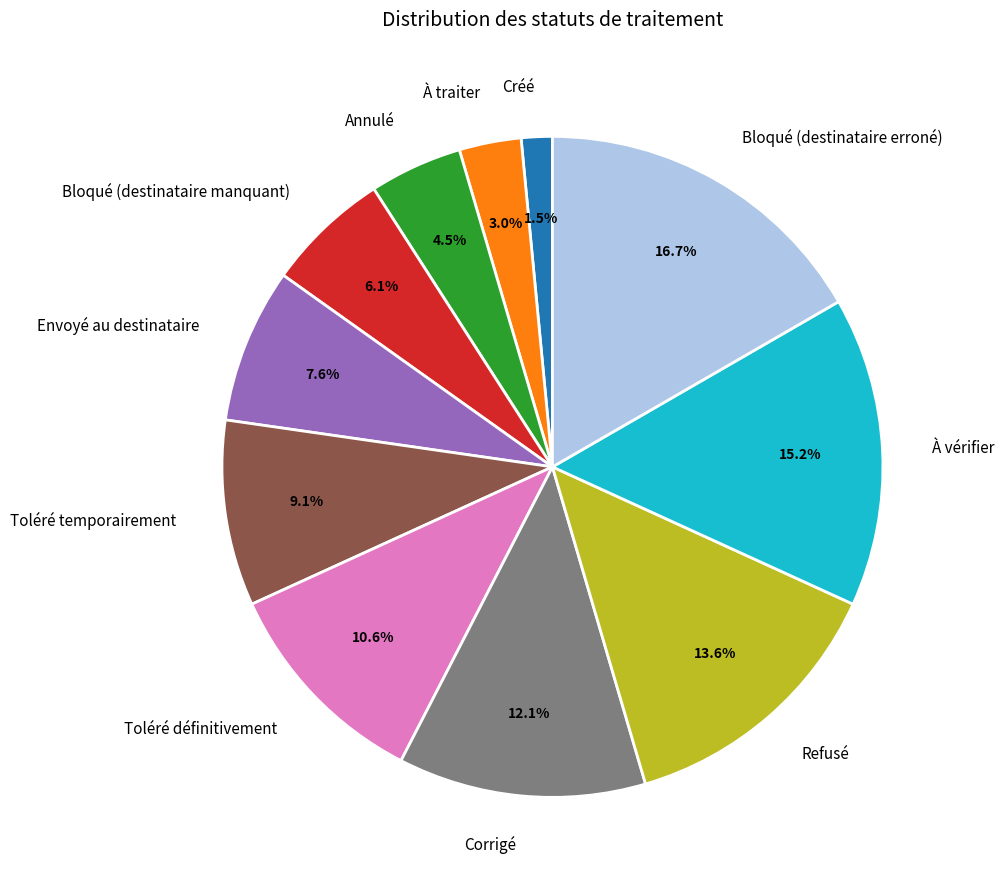

What is the ratio of the value at À traiter to the value at Toléré définitivement?

0.3